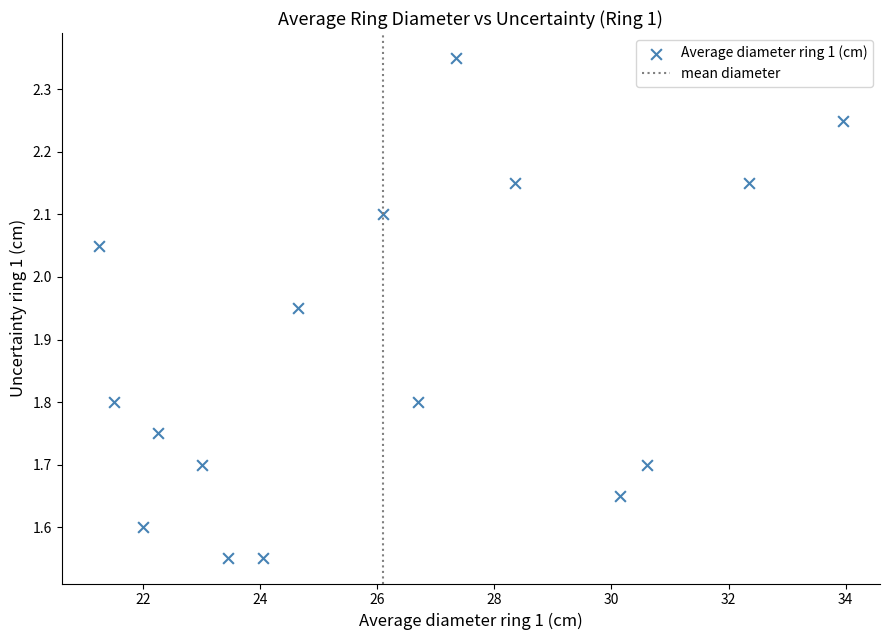

What is the range of X values (max minus min)?

12.7